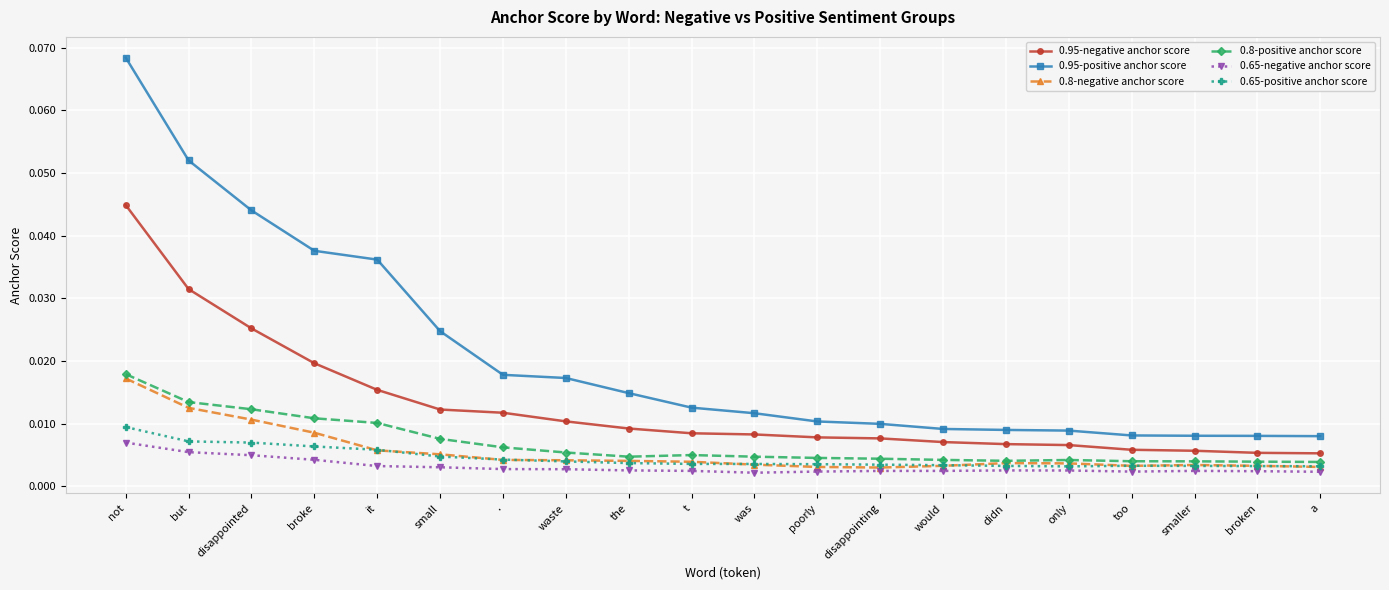

Which series has the widest spread of values?

0.95-positive anchor score